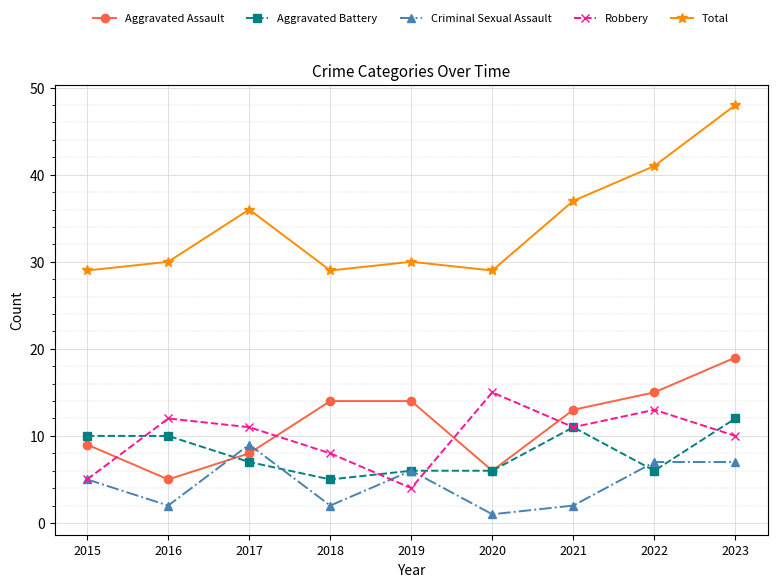

Reading left to right, what are all the values shown in this chart?

Aggravated Assault: 9	5	8	14	14	6	13	15	19
Aggravated Battery: 10	10	7	5	6	6	11	6	12
Criminal Sexual Assault: 5	2	9	2	6	1	2	7	7
Robbery: 5	12	11	8	4	15	11	13	10
Total: 29	30	36	29	30	29	37	41	48